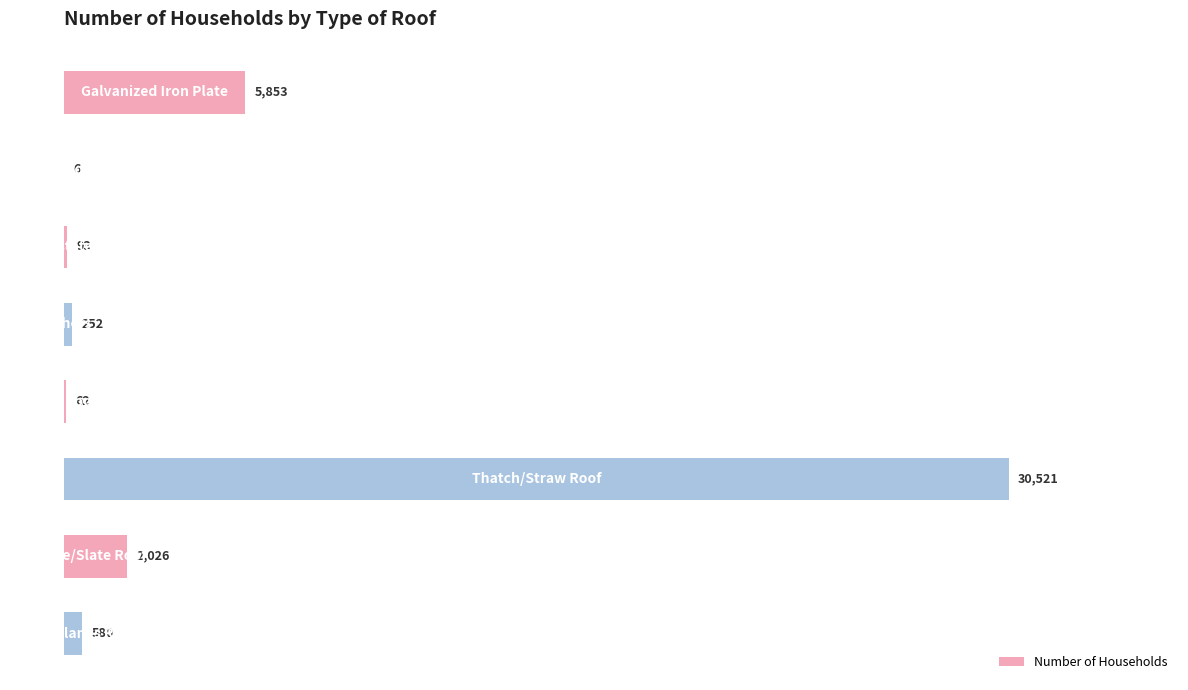

What is the maximum value shown in the chart?

30521